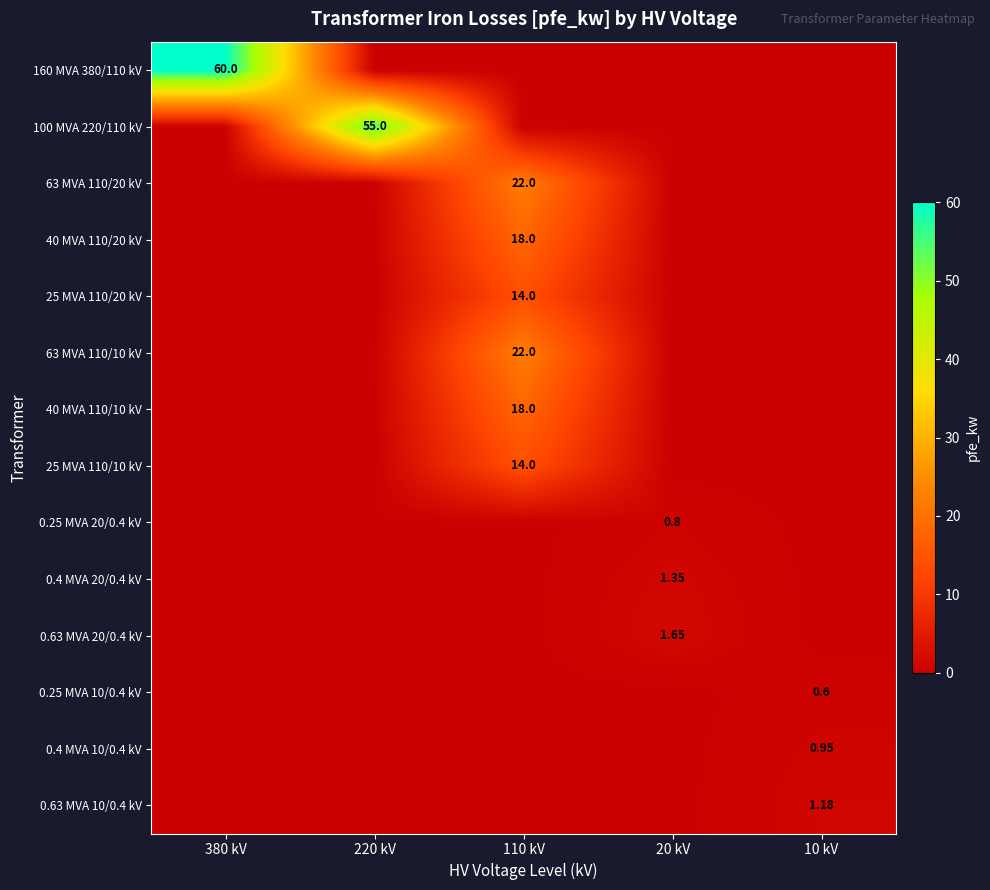

At which category is the sum across all series the highest?

110 kV